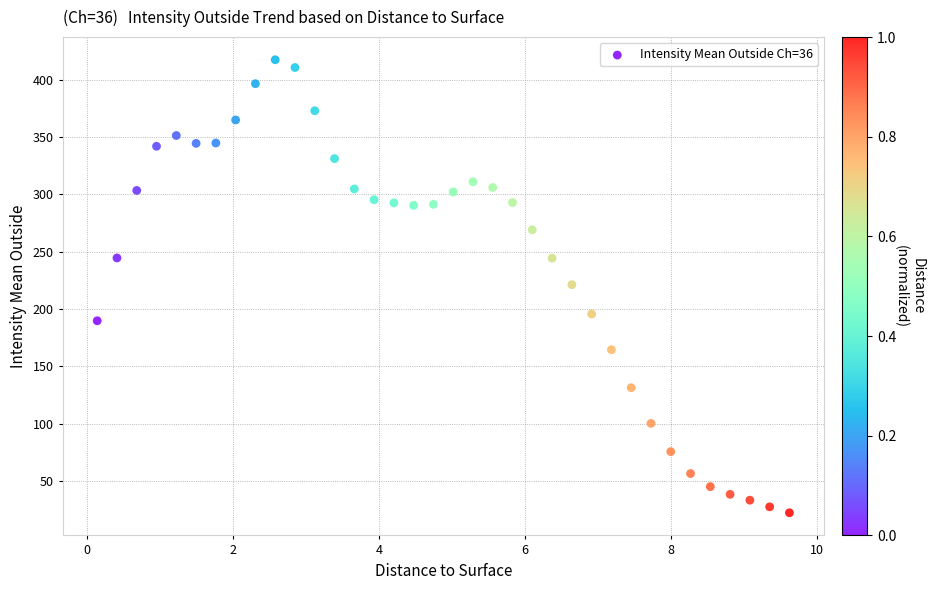

What is the range of Y values (max minus min)?

394.8